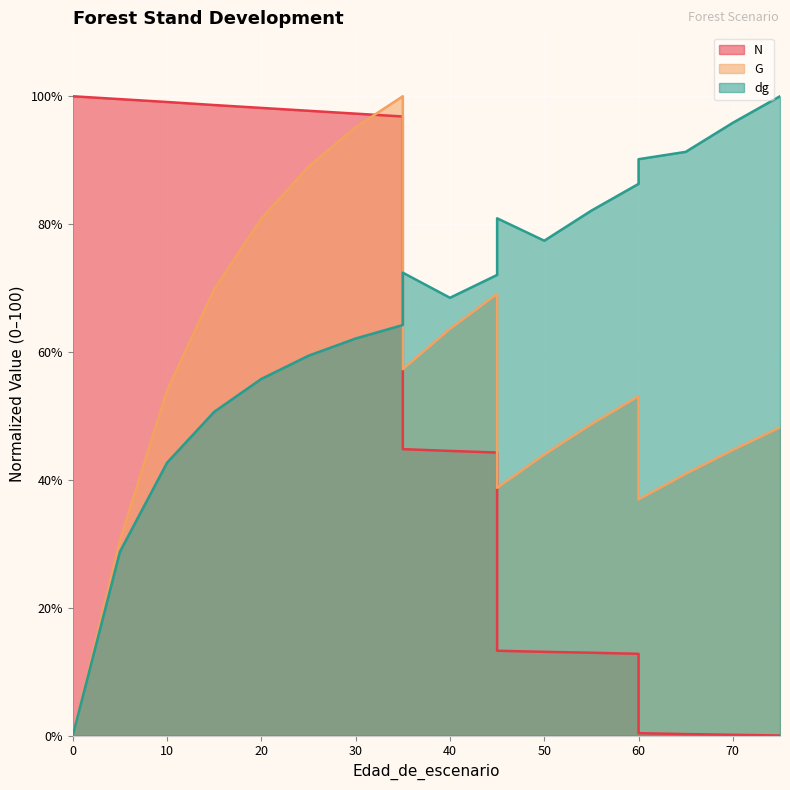

True or false: dg has more than 1 interior local peaks.

True